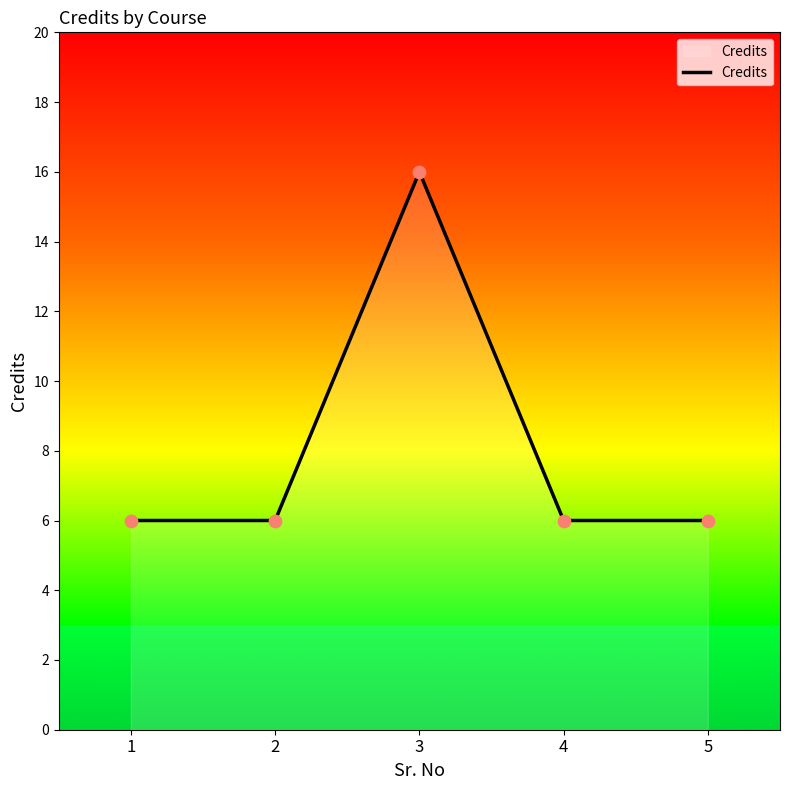

What is the change in value from 3 to 4?

-10